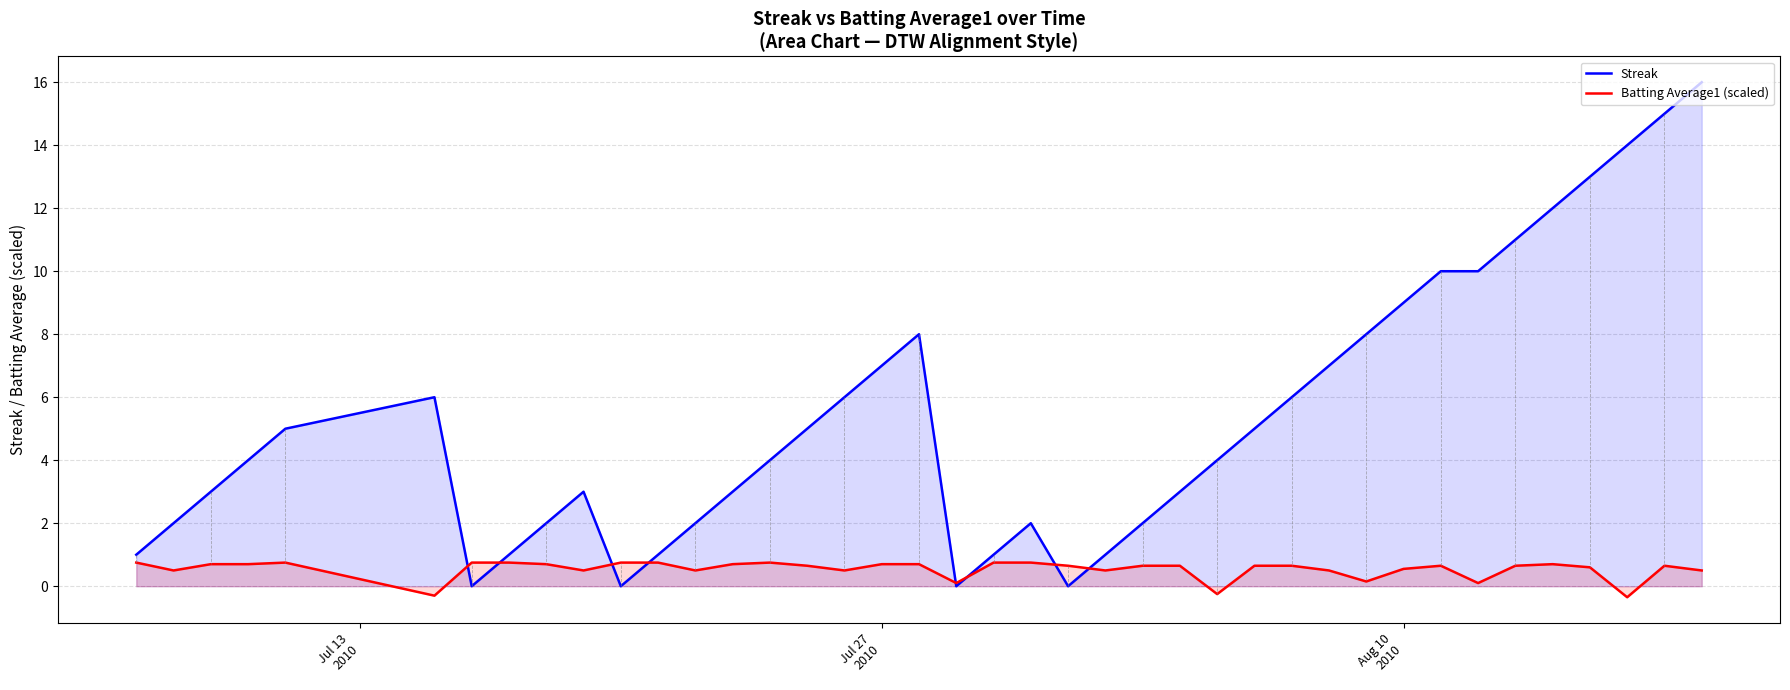

How many data points in Batting Average1 (scaled) are less than 0?

3